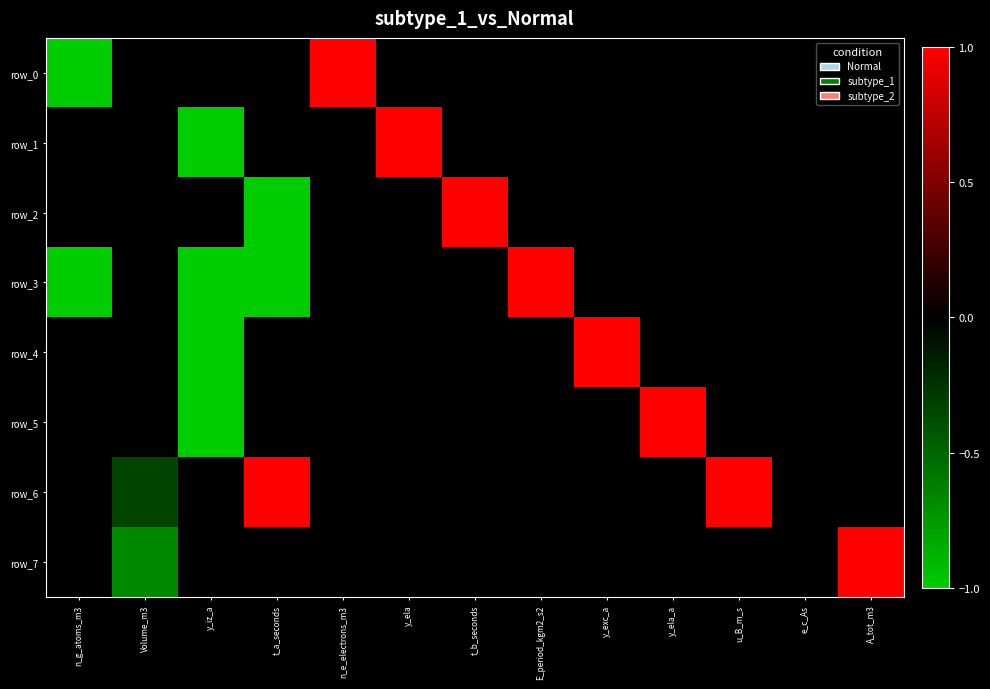

At how many categories does at least one series exceed 0?

9